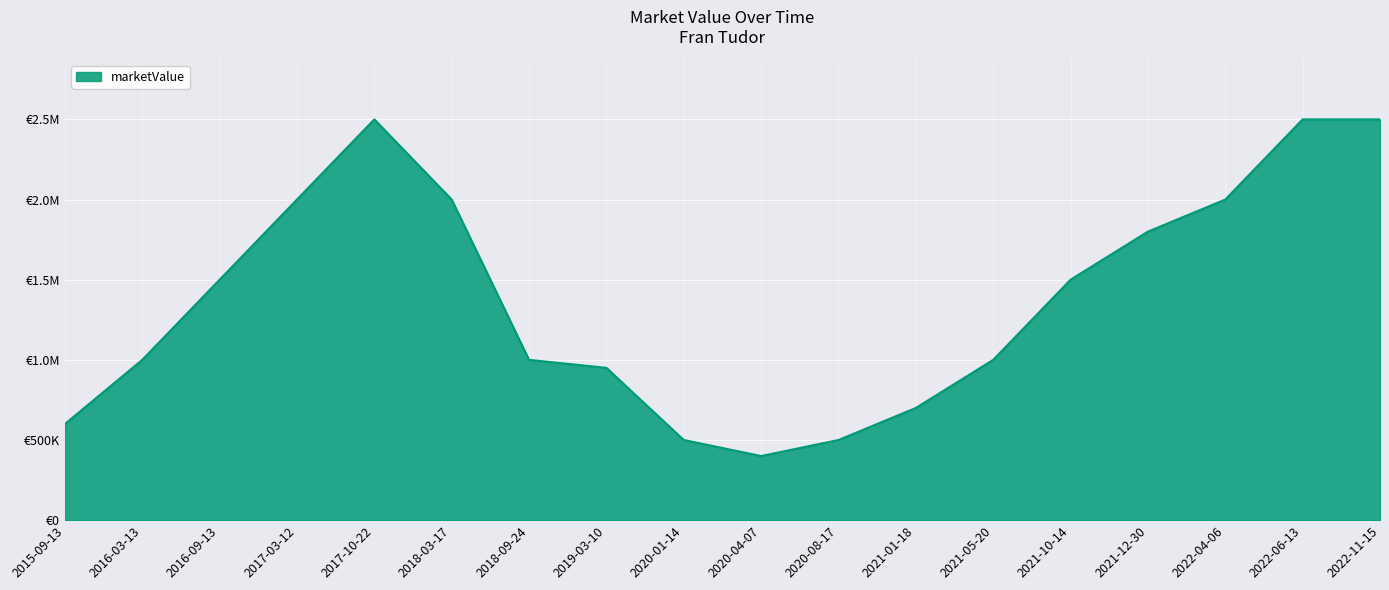

Does the chart display data point markers on the line(s)?

No